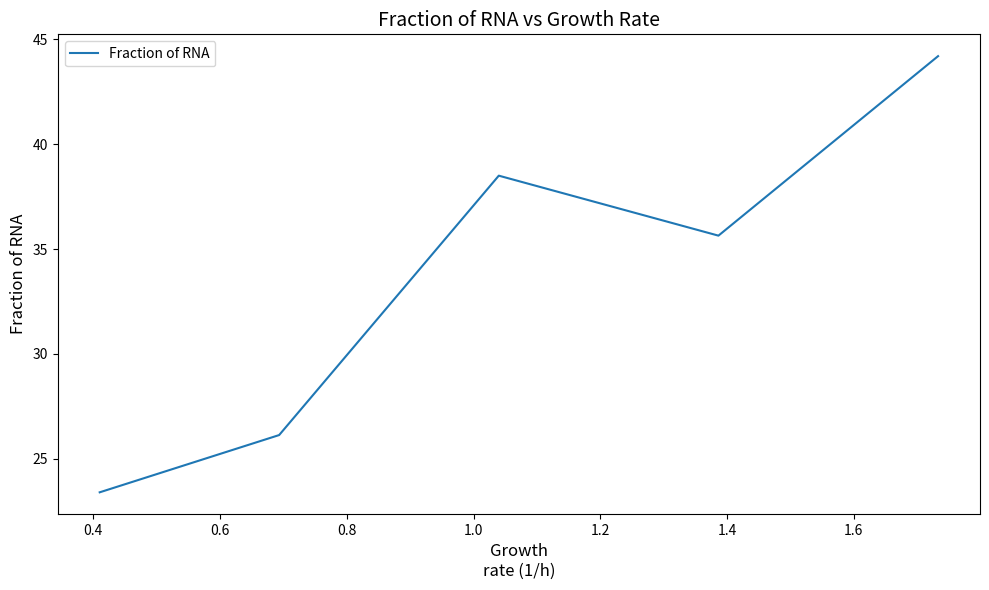

What is the minimum value shown in the chart?

23.4